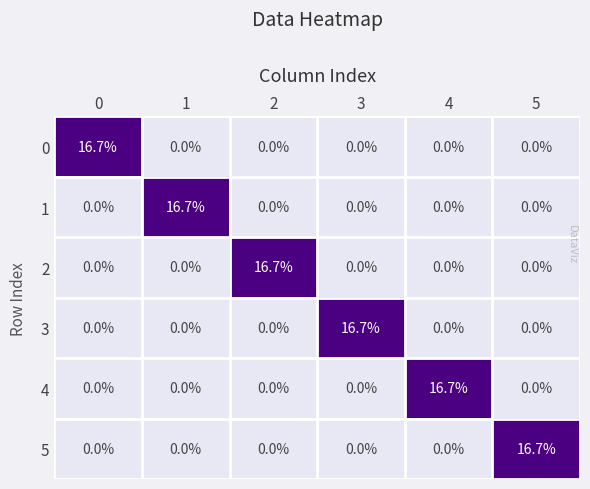

What is the difference between the highest and lowest values at 3?

16.7